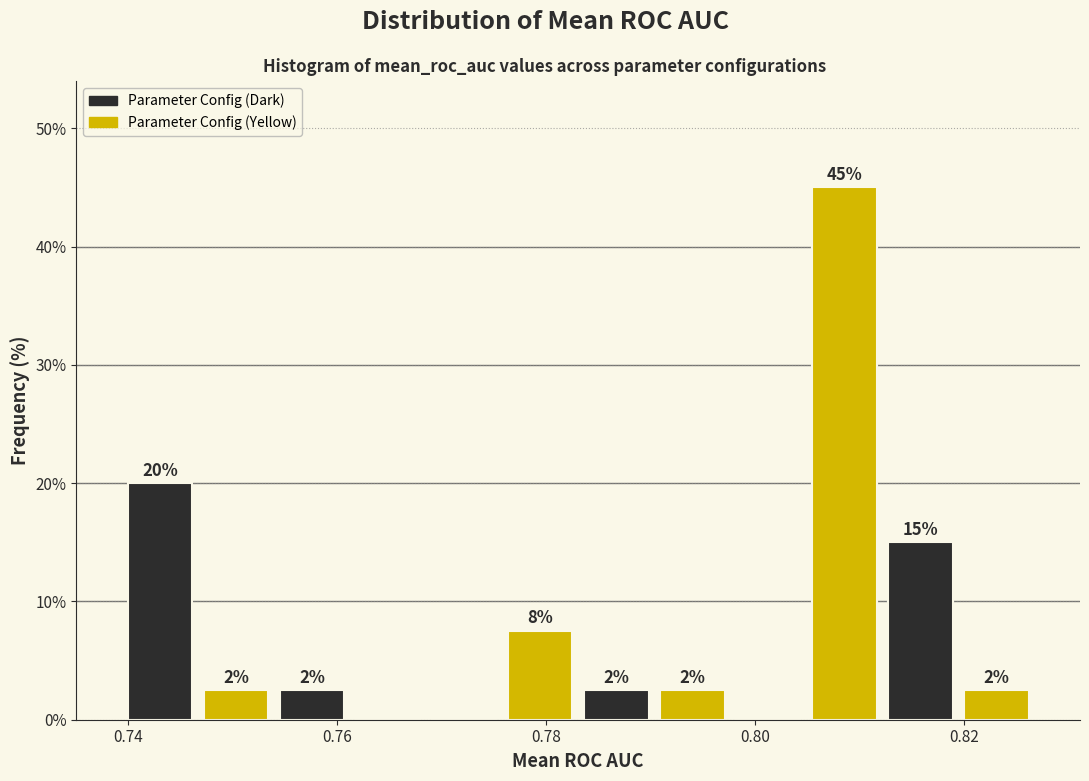

Read against the x-axis, roughly where is the centre of the tallest bar?

0.808